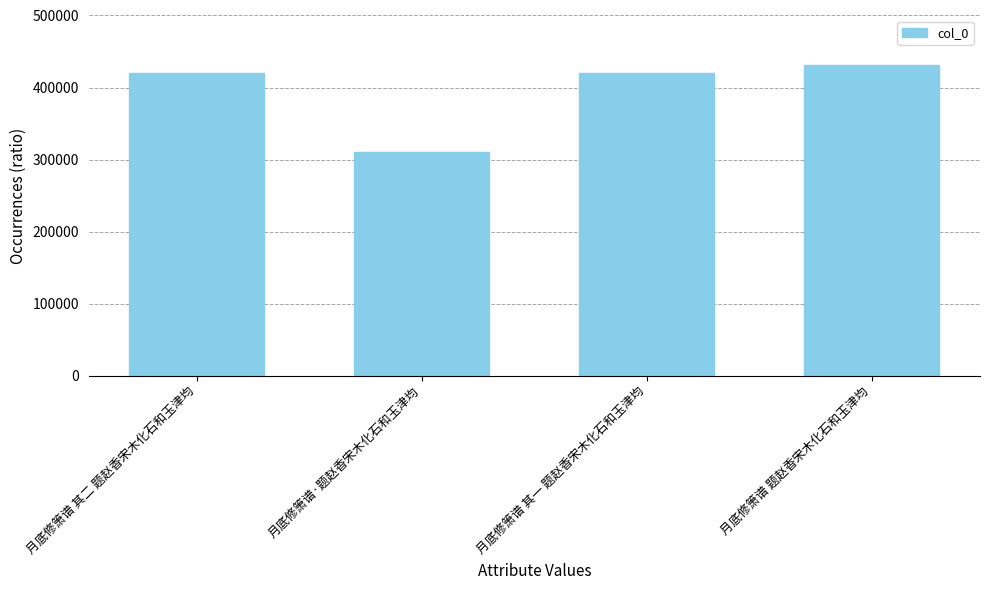

What is the difference between the maximum and minimum values?

120462